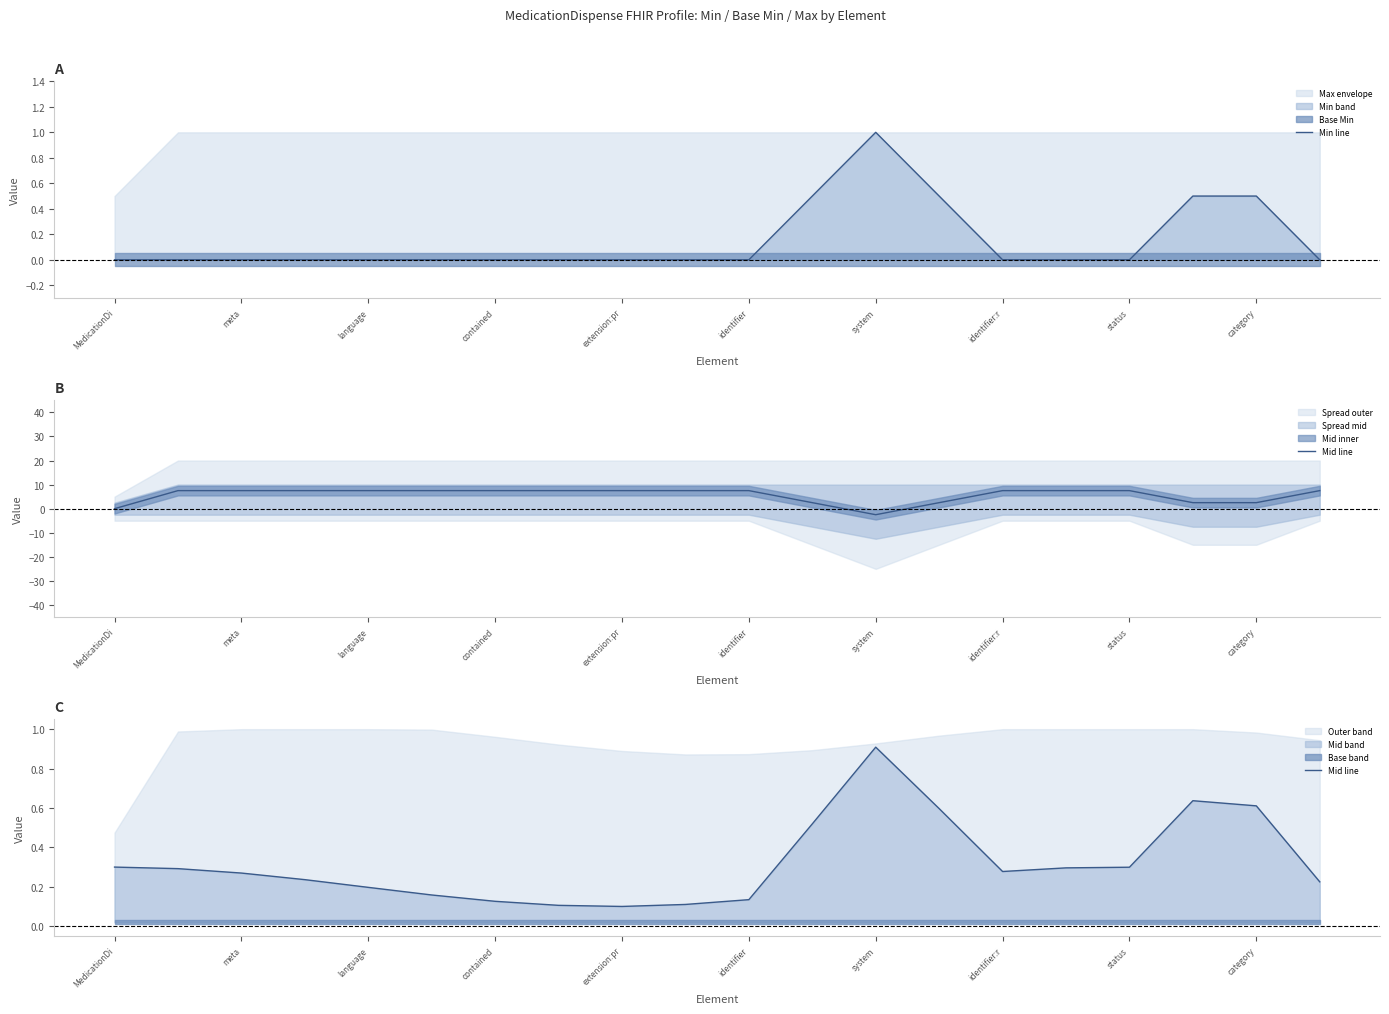

At which label does Min line reach its peak?

system